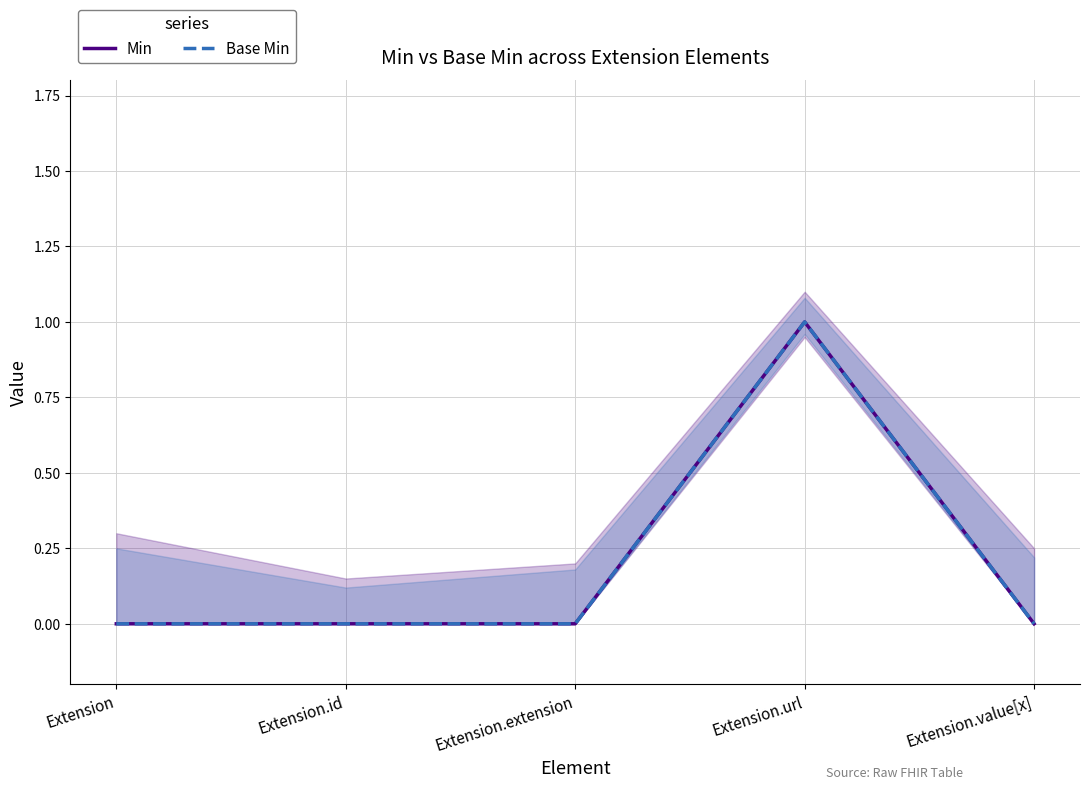

True or false: Base Min has more than 2 points higher than both neighbors.

False